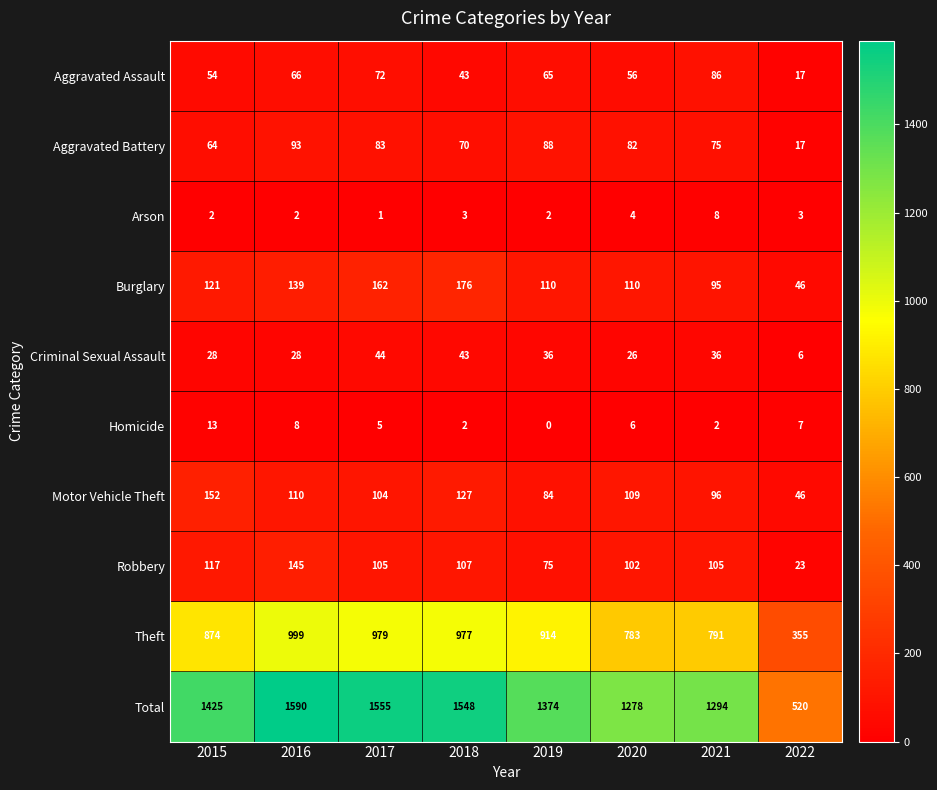

How many categories are shown in the chart?

8